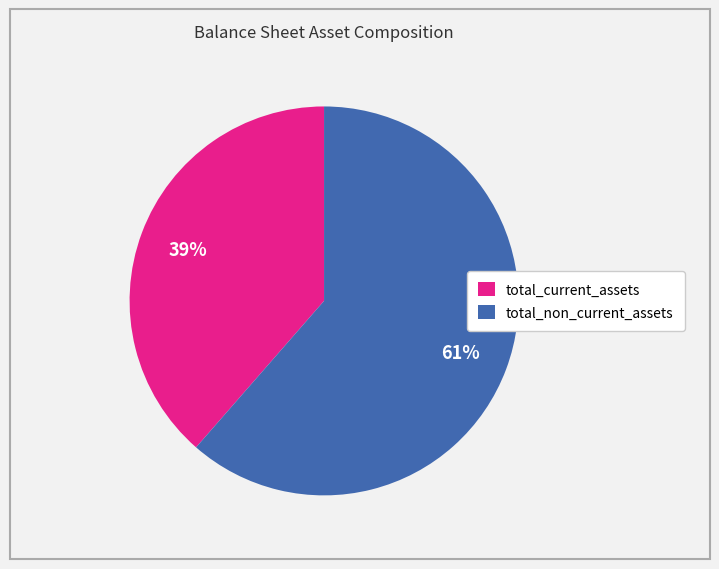

Is total_current_assets the majority of the pie?

No